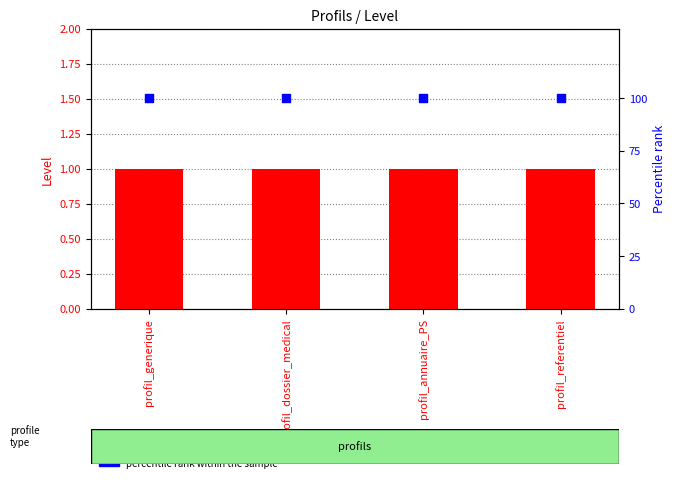

Is the value of Level at profil_dossier_medical greater than the value of percentile rank within the sample at profil_referentiel?

No